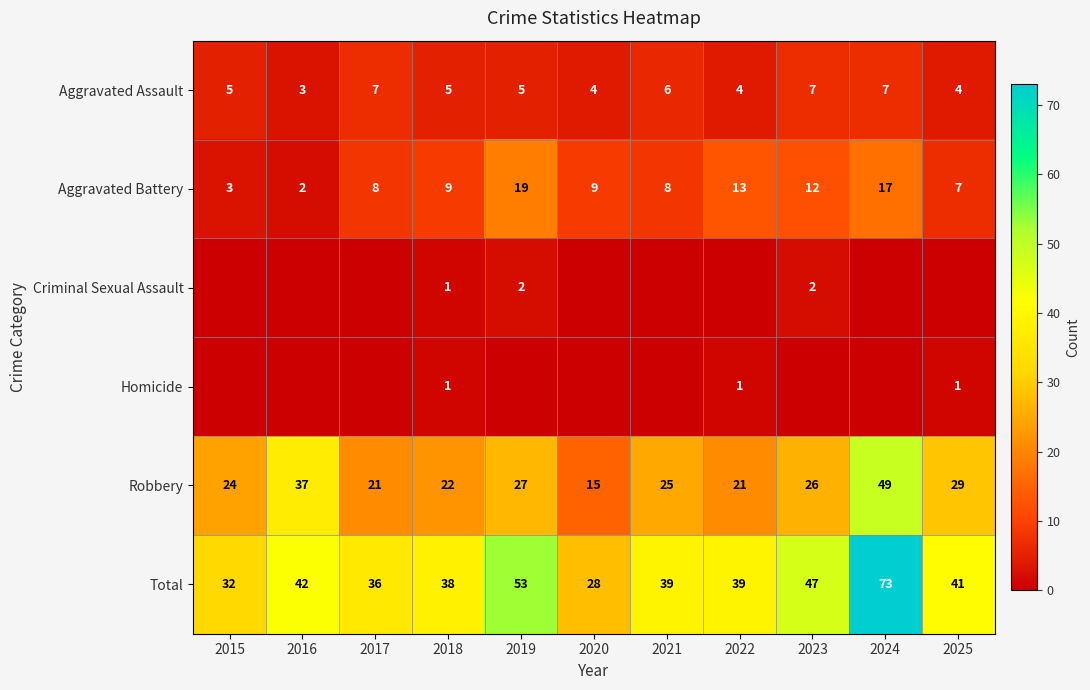

Which label corresponds to the smallest value in the chart?

2015